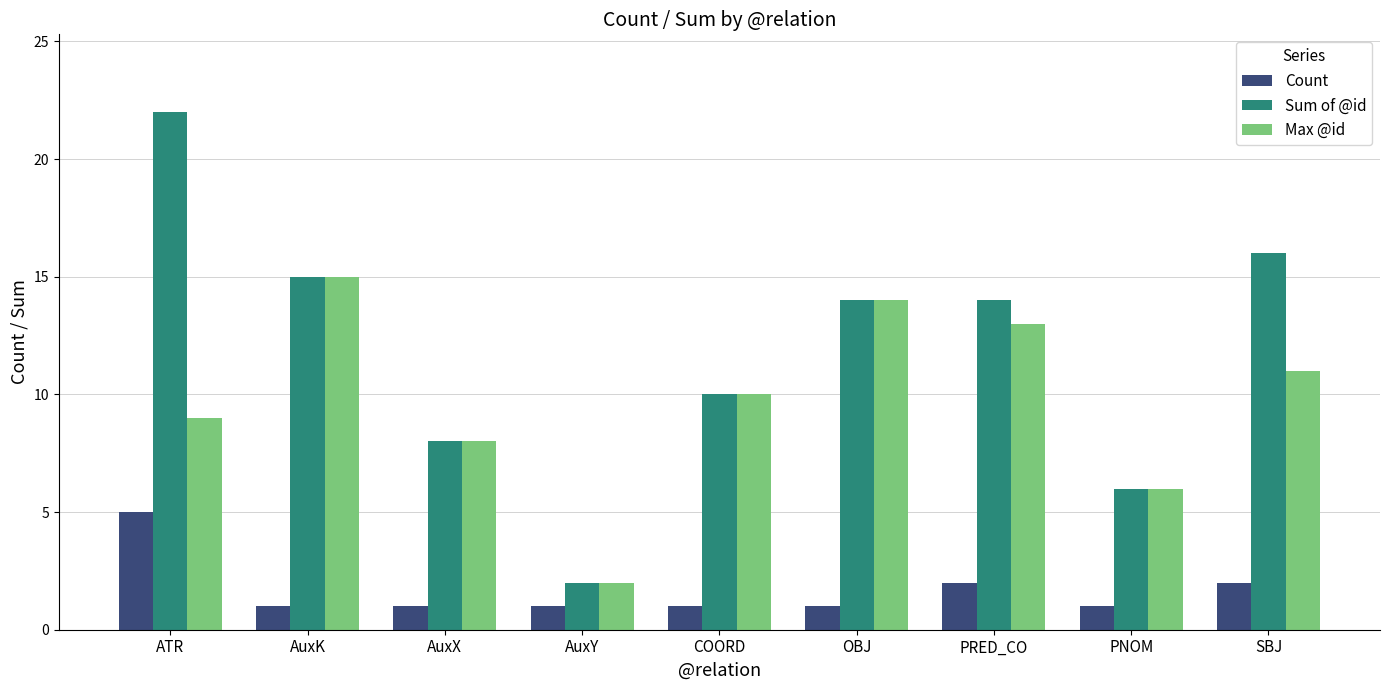

What are all the series names shown in the legend?

Count, Sum of @id, Max @id